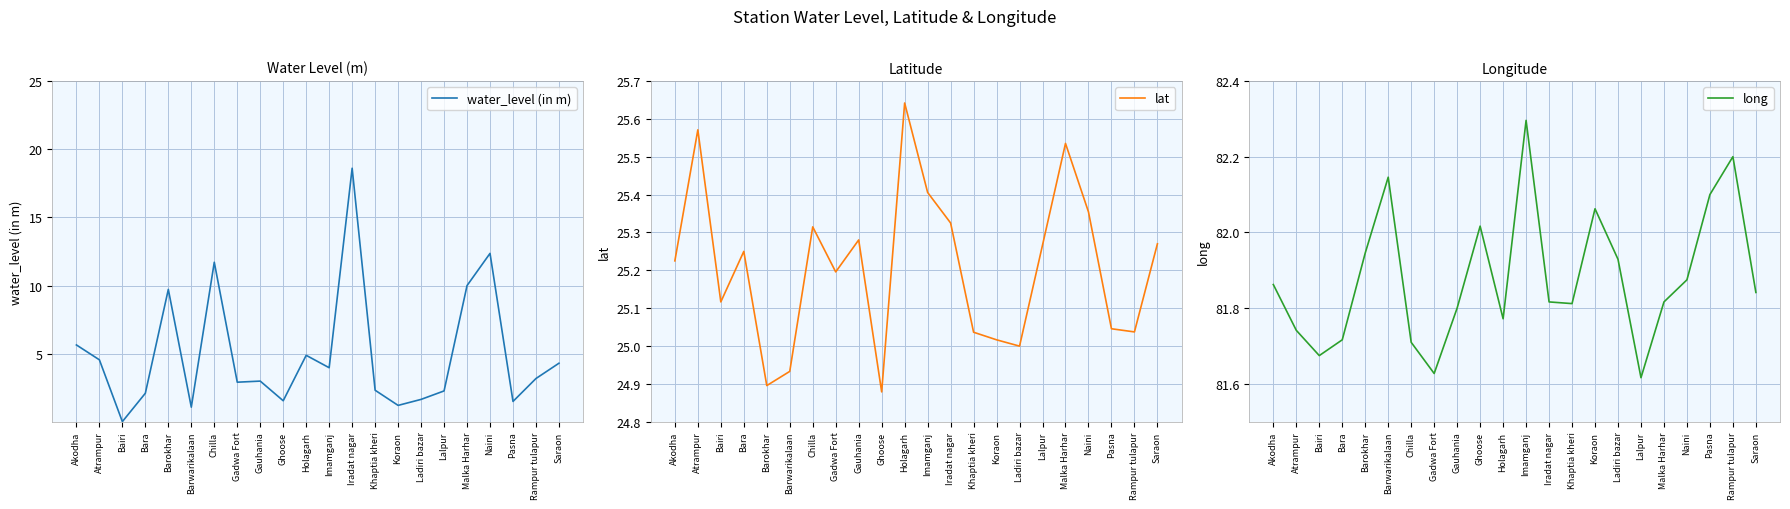

The lat series shows 42.2 at Bairi. True or false?

False